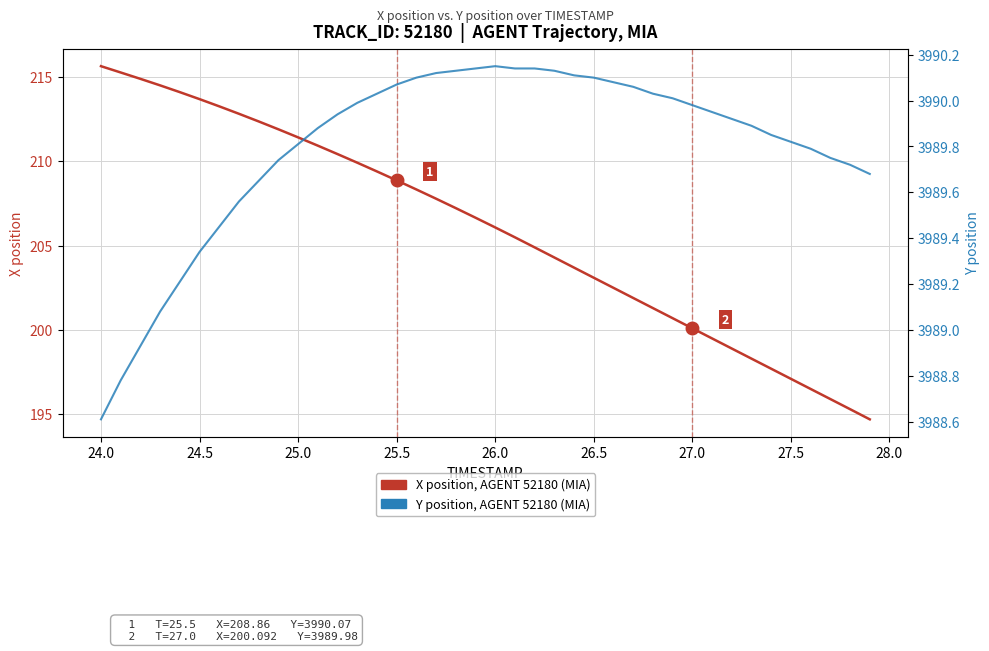

At which category does Y position, AGENT 52180 (MIA) reach its first local peak?

26.0